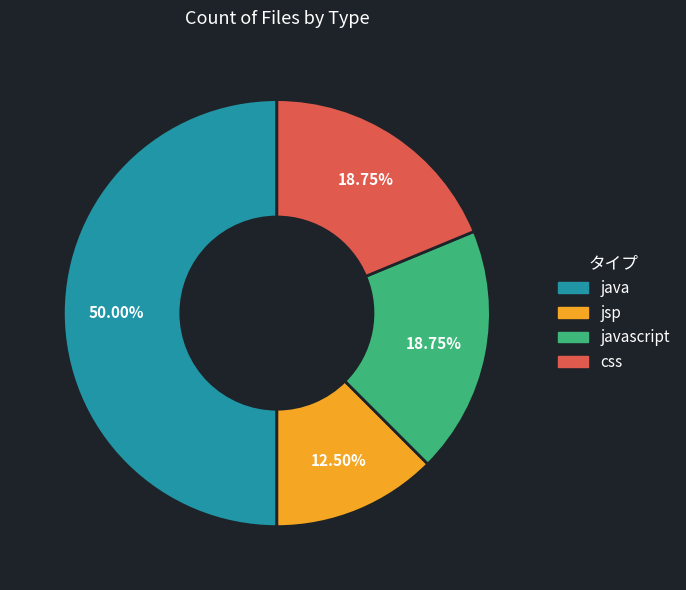

How many slices are in this pie chart?

4